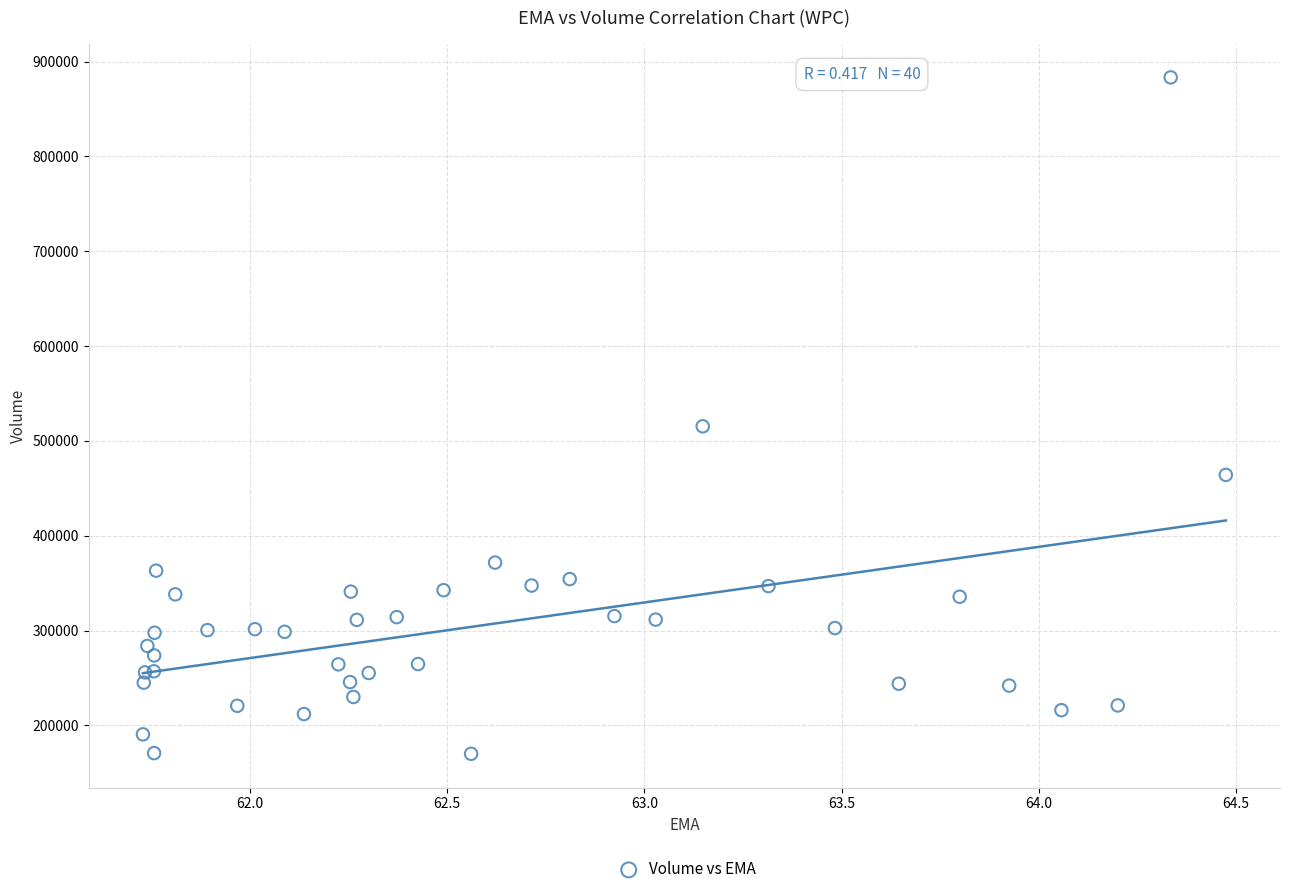

What Y value in the scatter plot is closest to 526700?

515400